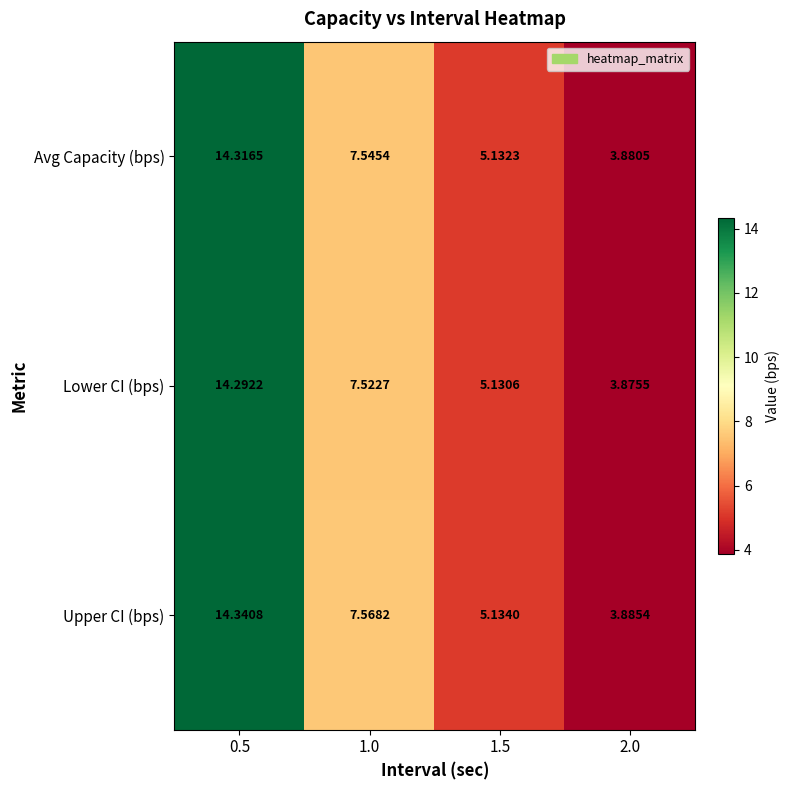

Which series has the widest spread of values?

Upper CI (bps)